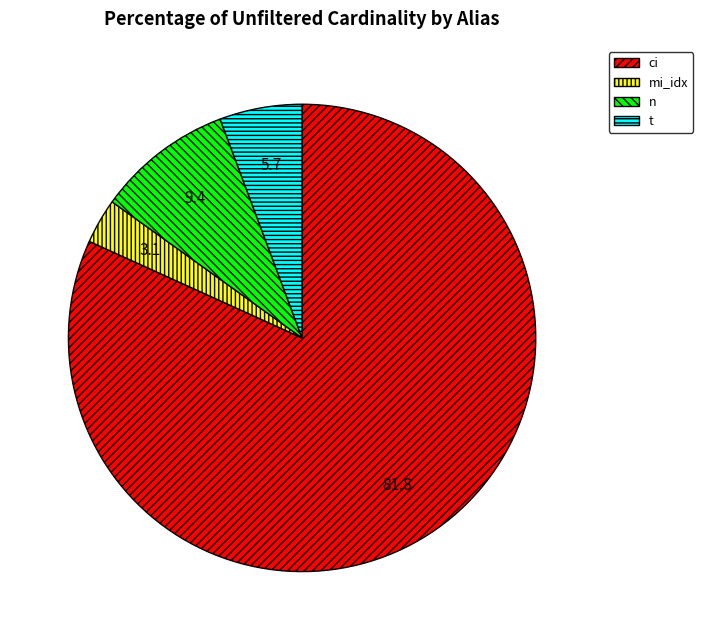

Do ci and n together represent more than half of the pie?

Yes